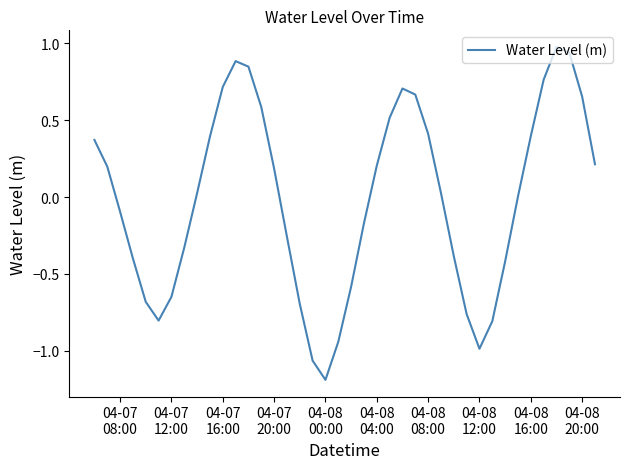

What is the smallest value displayed?

-1.2